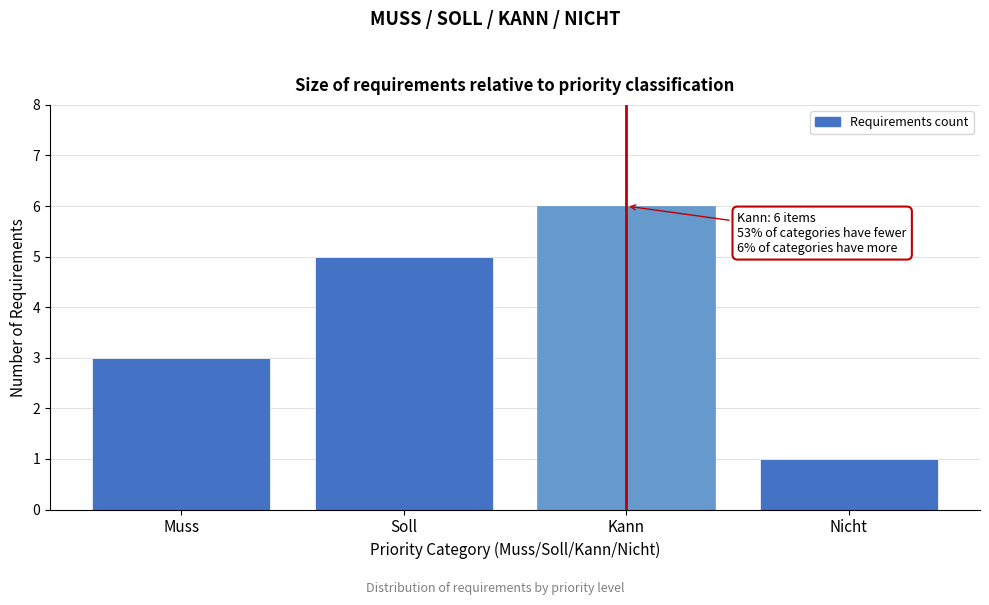

Reading left to right, list all the values displayed in this chart.

3	5	6	1